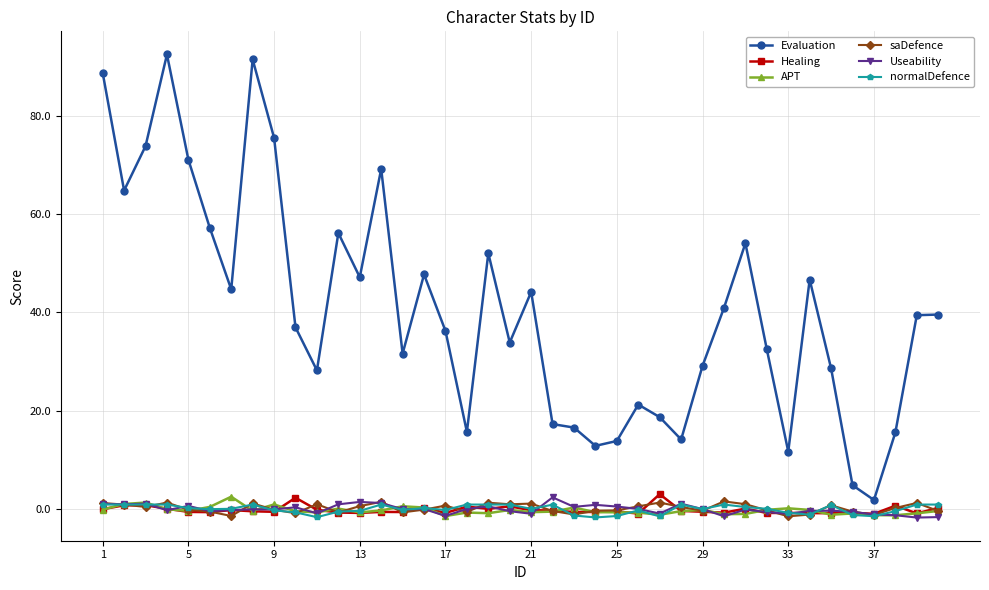

At how many categories does at least one series exceed 23?

28